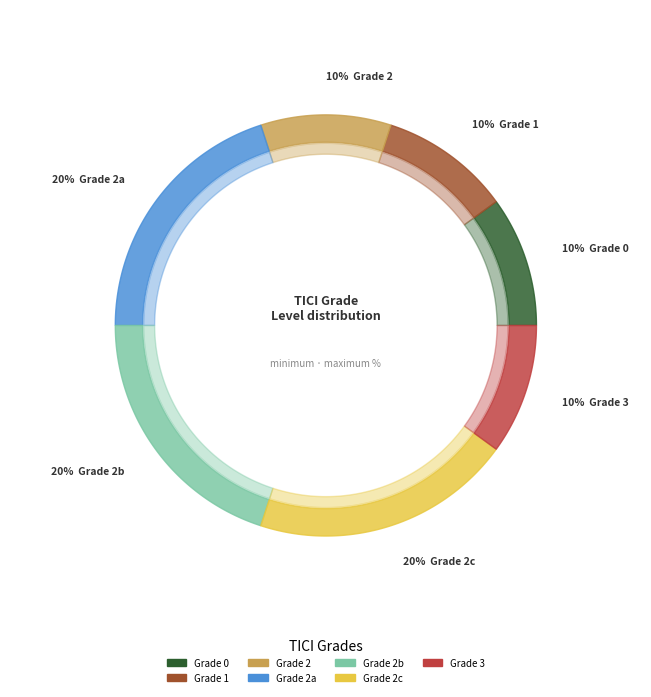

The grade2a slice represents 20% of the pie. True or false?

True